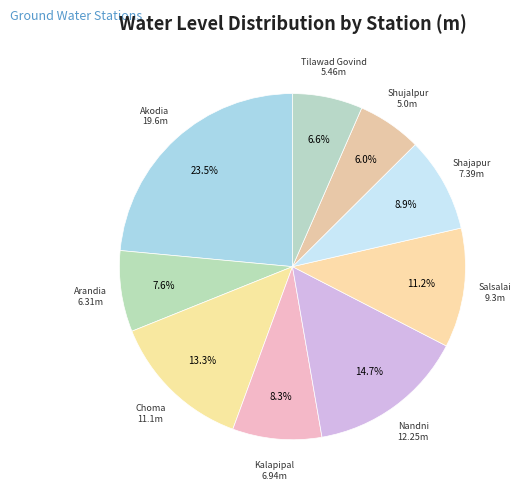

Which has a higher value, Nandni or Shajapur?

Nandni